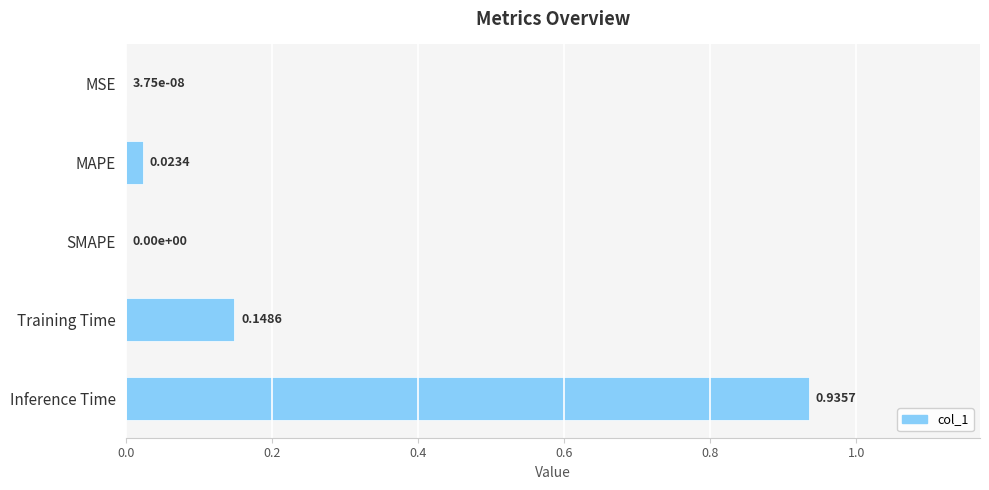

Which category has the highest value across all series?

Inference Time